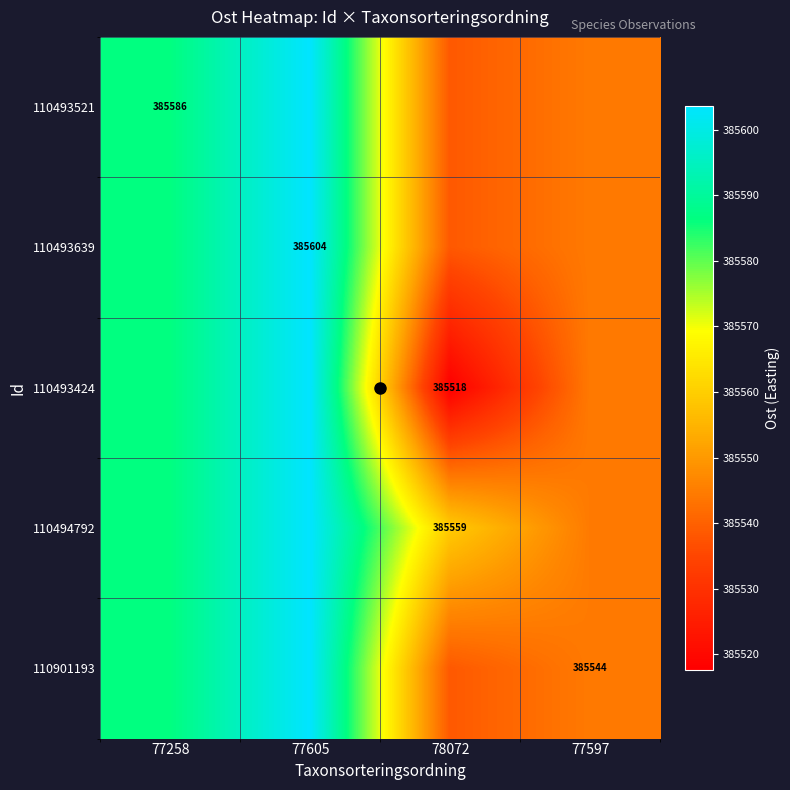

At which label is 110493639 closest to 385571?

77258